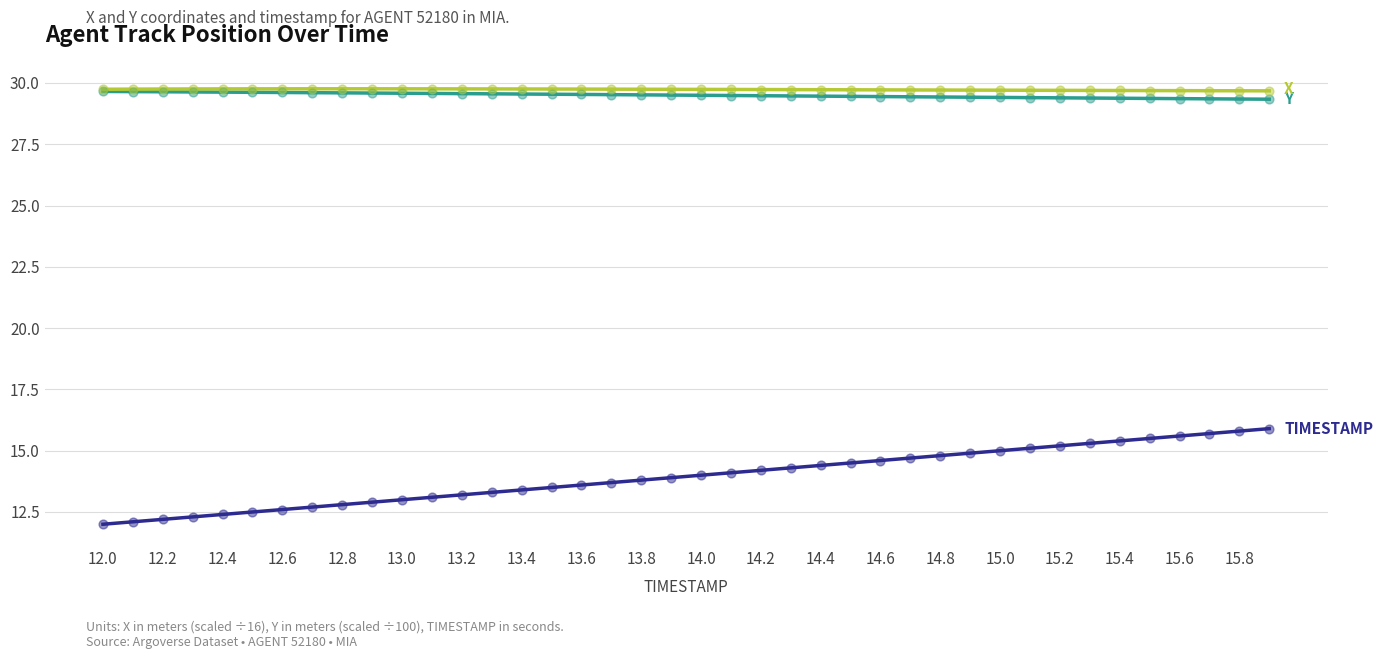

What is the smallest value displayed?

12.0